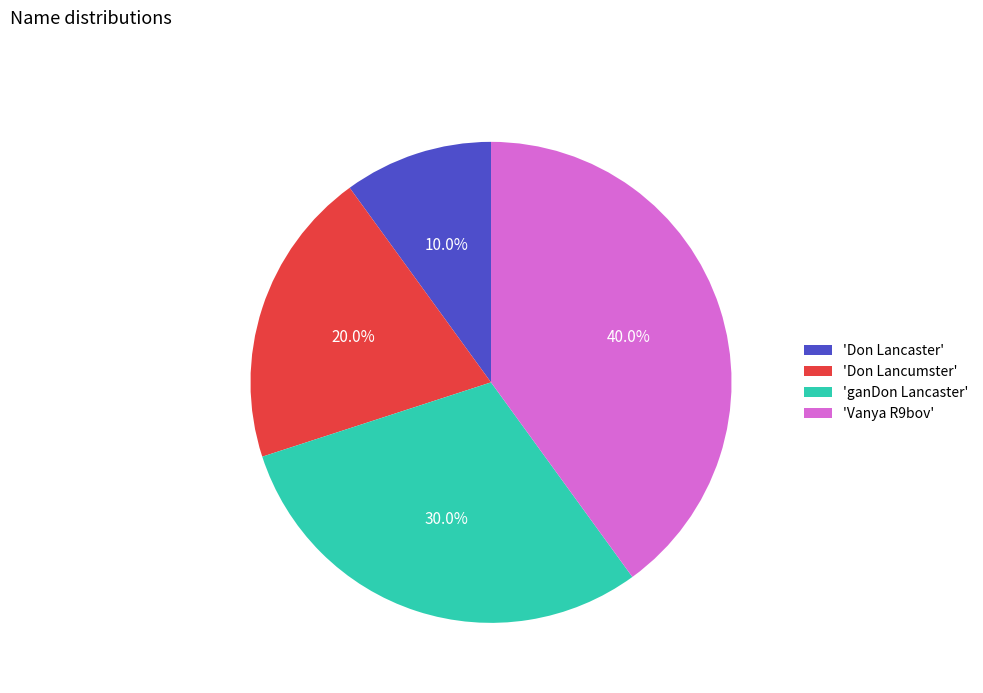

What is the total percentage of 'Vanya R9bov' and 'ganDon Lancaster'?

70.0%